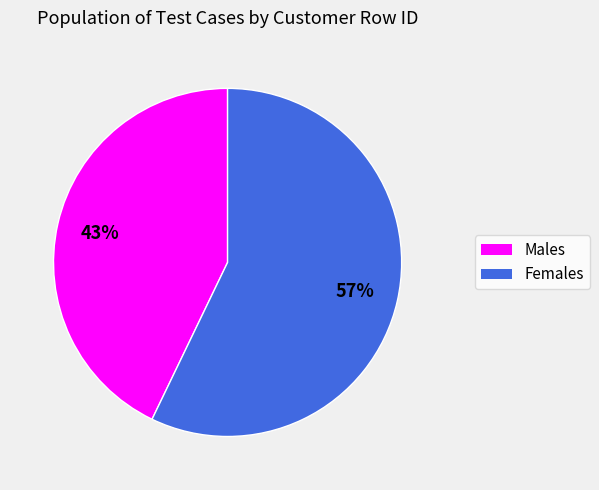

Is there a majority slice in this chart?

Yes